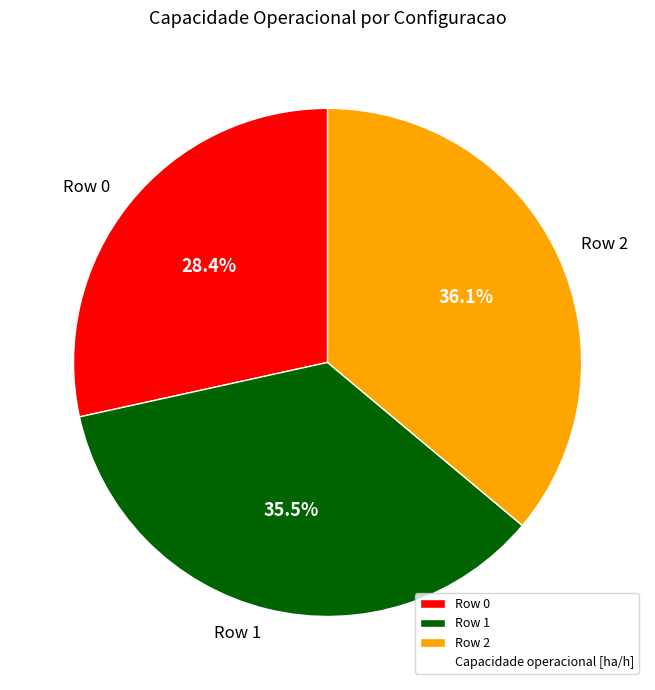

How many slices are in this pie chart?

3